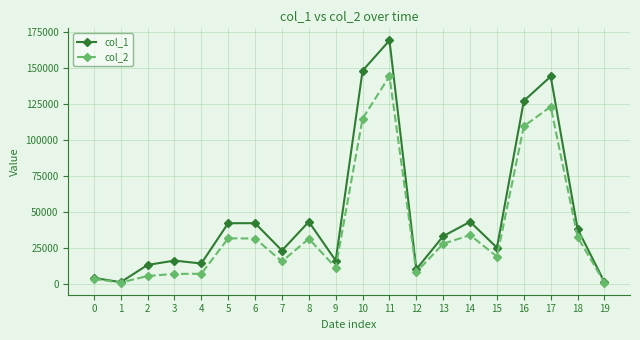

True or false: col_1 has more than 1 points higher than both neighbors.

True